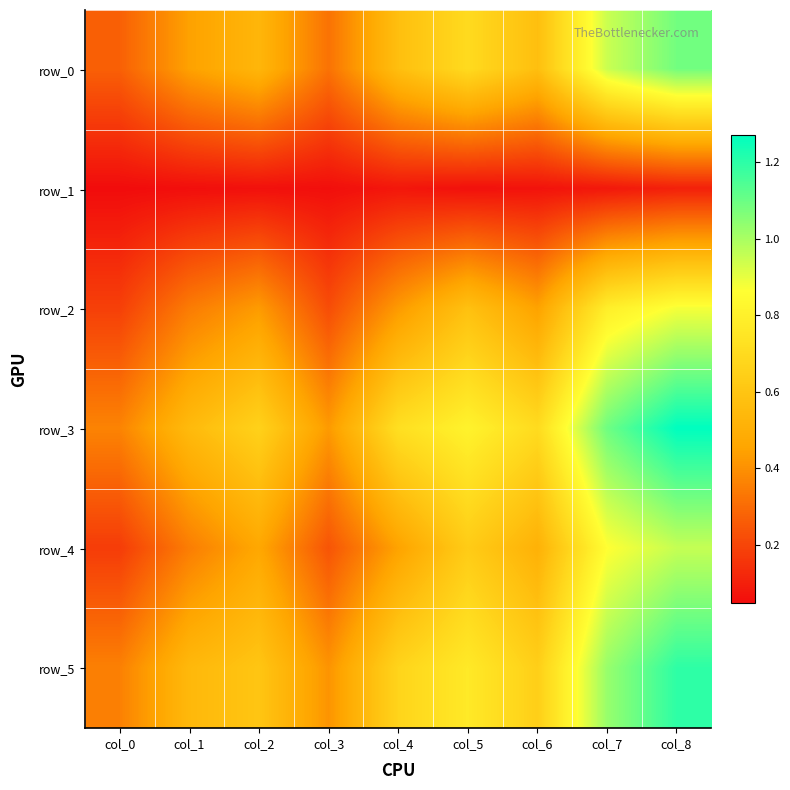

Which category has the highest value across all series?

col_8